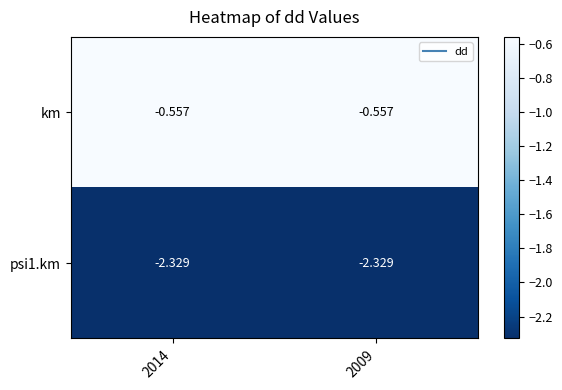

Count the number of data series in this chart.

2